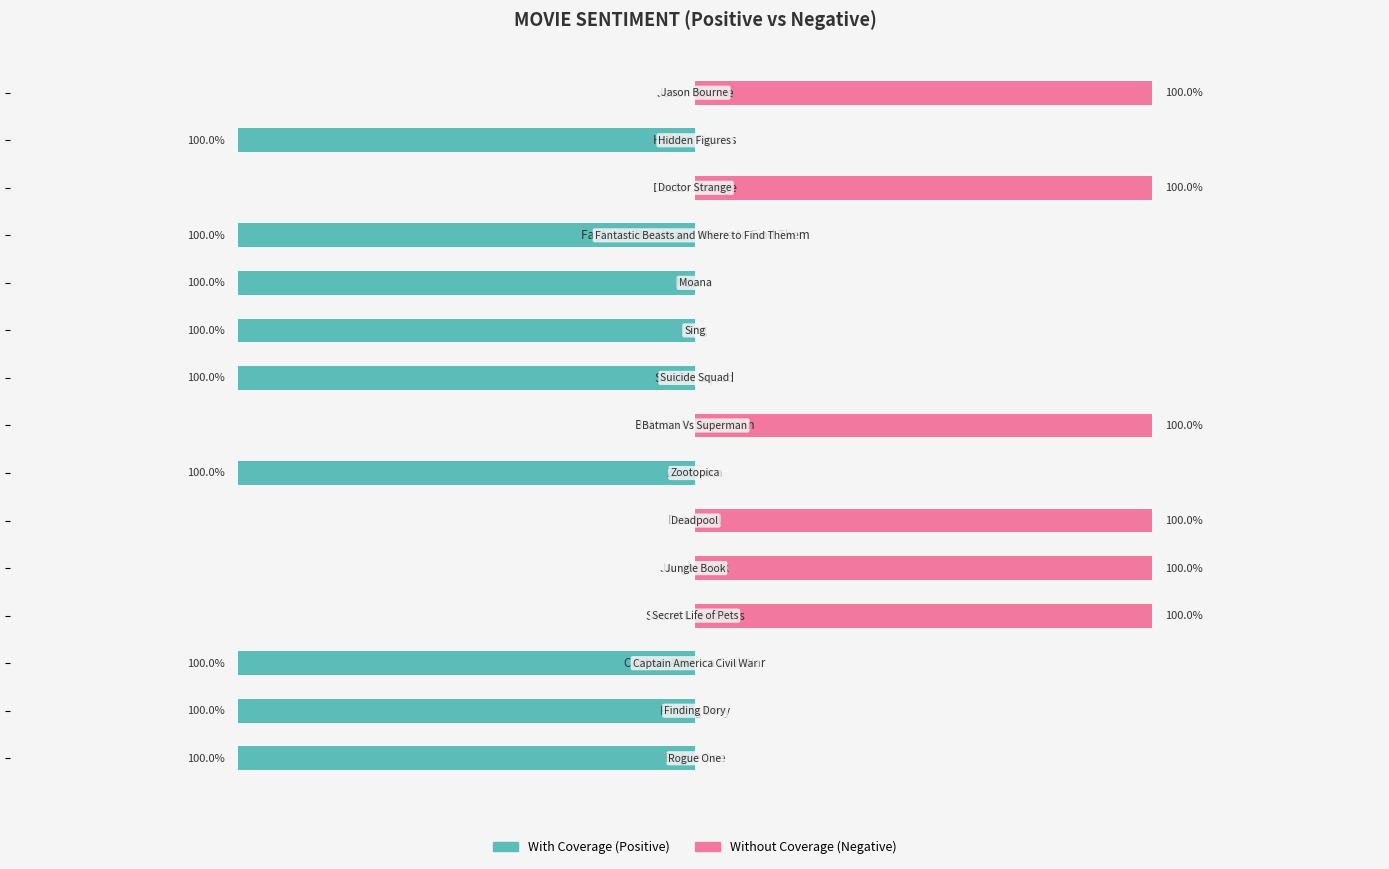

The value of With Coverage at 9 is -1. True or false?

True